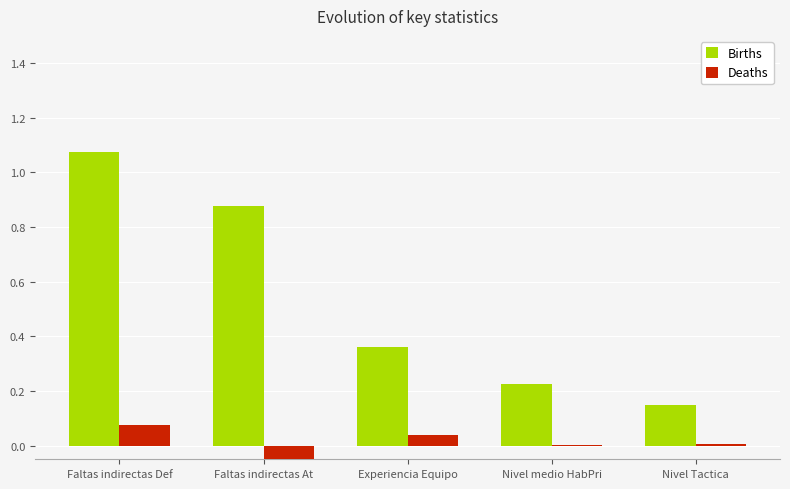

Between Faltas indirectas At and Experiencia Equipo, which series saw the biggest shift?

Births